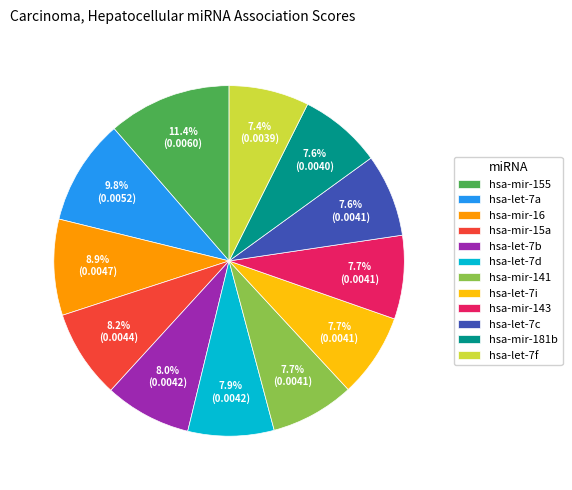

How many segments does this pie chart have?

12